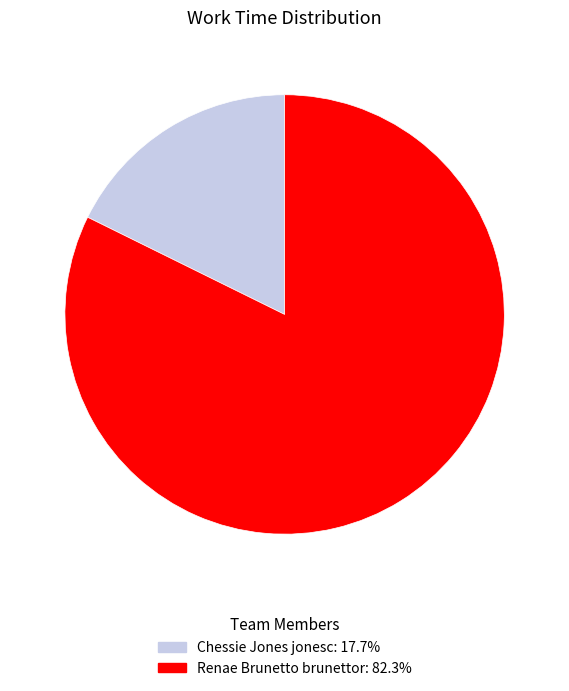

Approximately how many times larger is the value at Chessie Jones jonesc compared to Renae Brunetto brunettor?

0.2